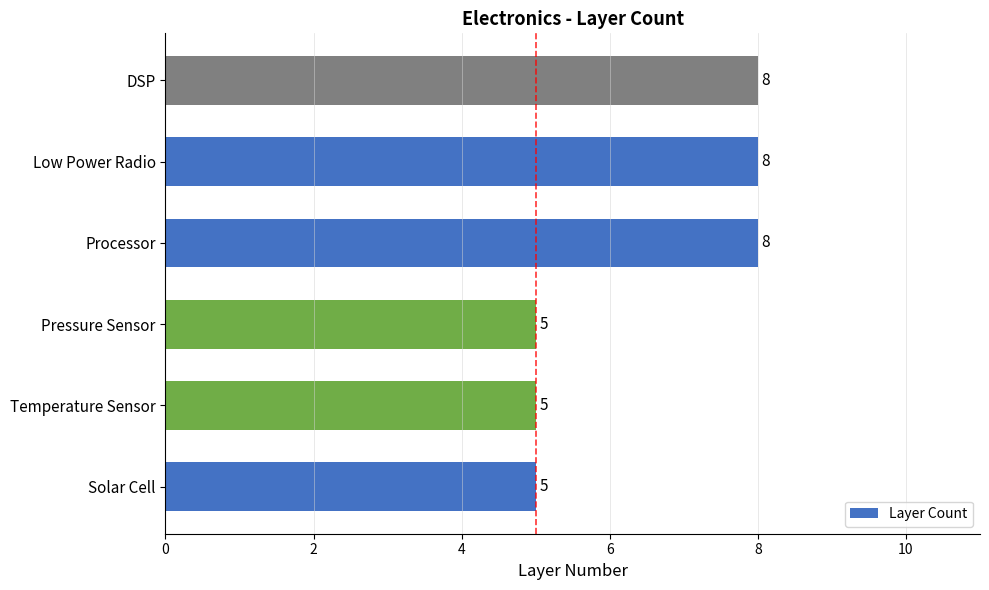

Are the bars horizontal?

Yes